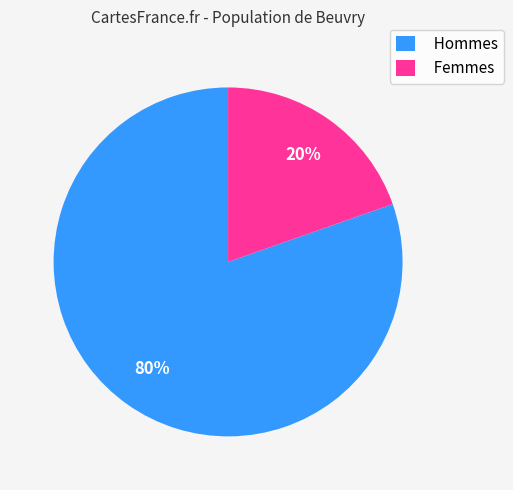

True or false: Femmes accounts for 32% of the total.

False